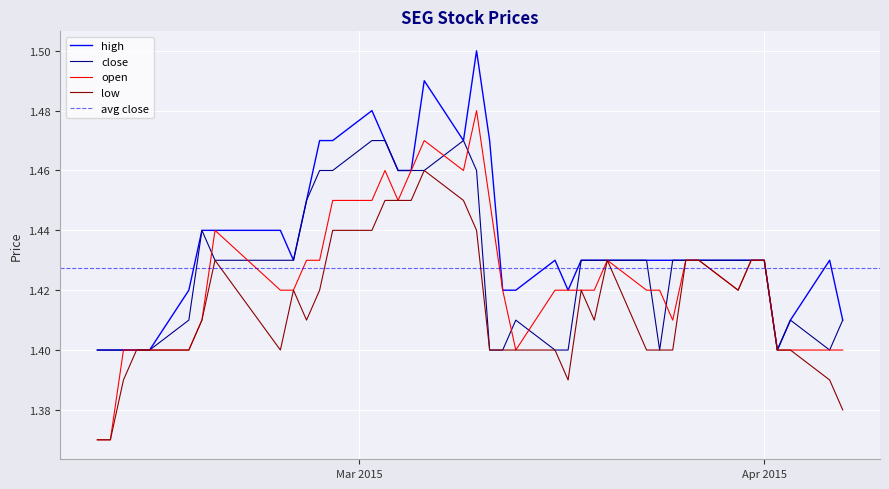

Which category has the highest value in the high series?

2015-03-10